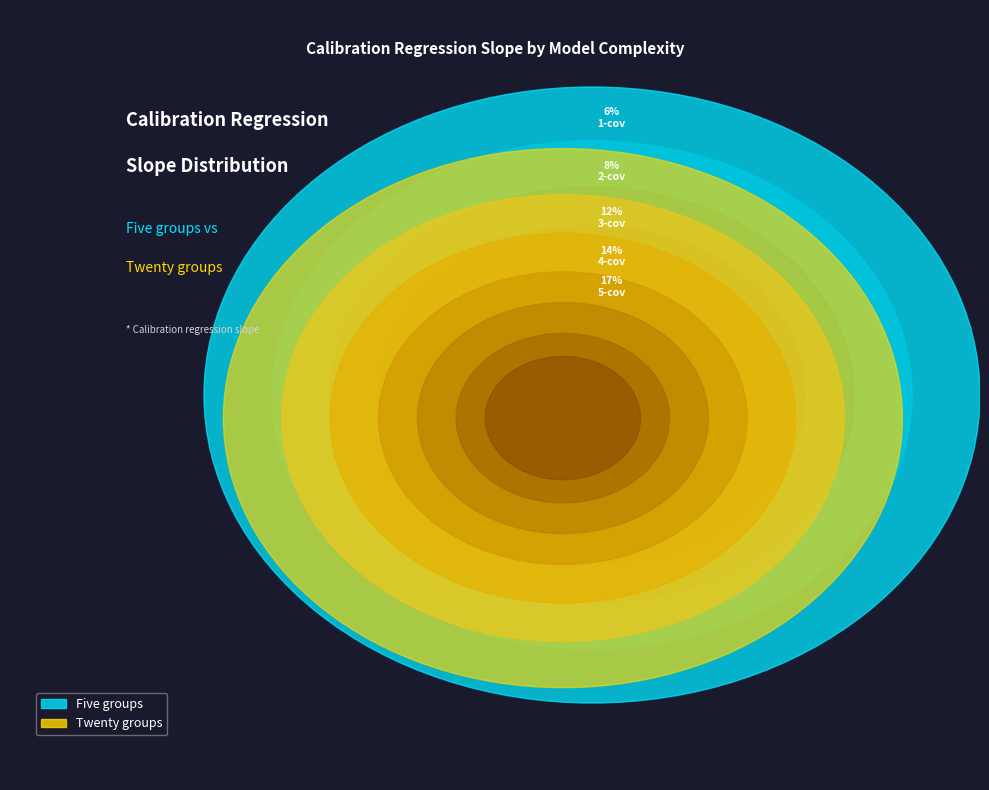

Which category has the smallest portion of the pie?

1-cov